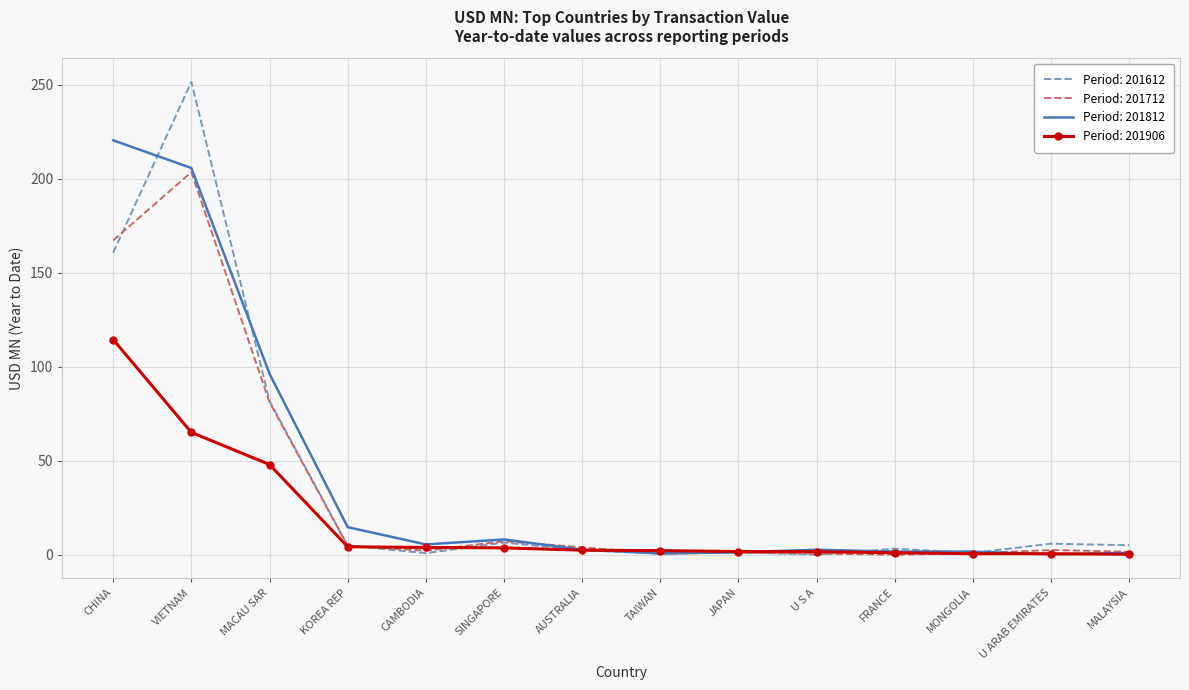

What is the total value across all series at FRANCE?

6.1